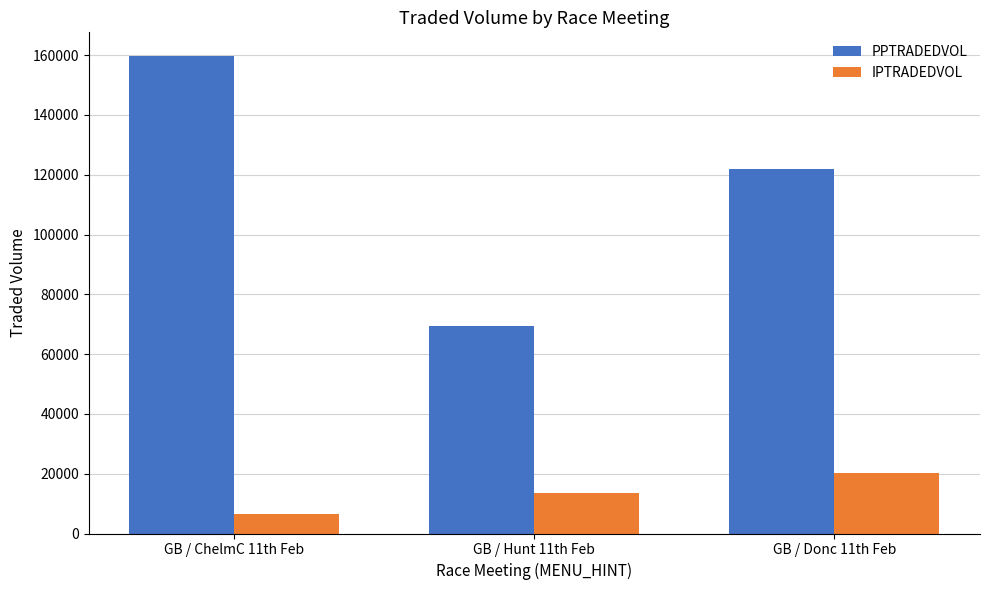

What is the difference between the second highest and minimum values in the IPTRADEDVOL series?

6836.9